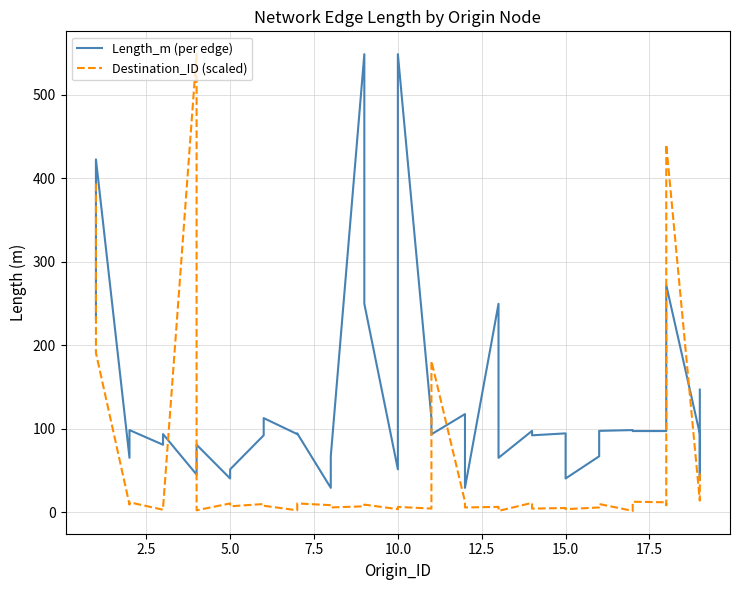

True or false: Destination_ID (scaled) has a value of 18.6 at 22.

False